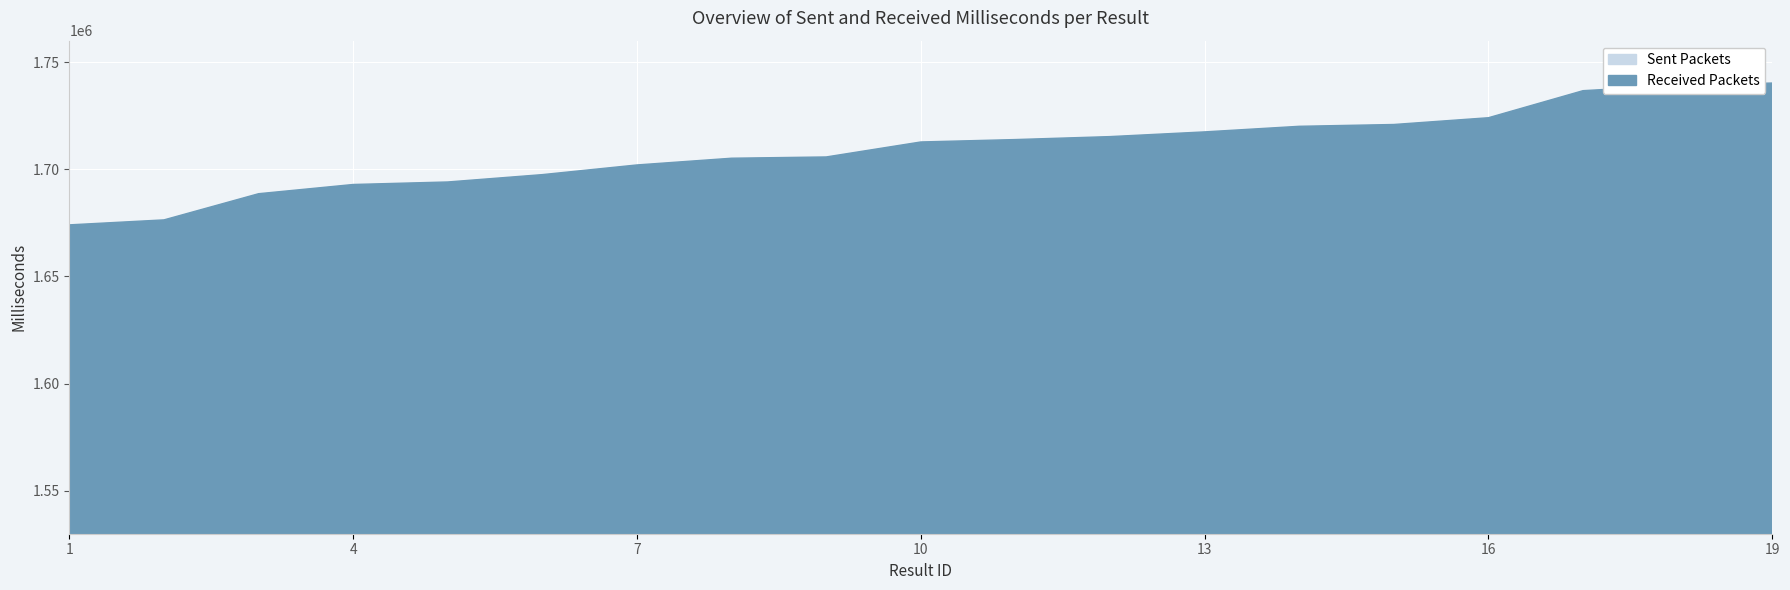

Is it true that Received Packets equals 1720055 at 14?

True